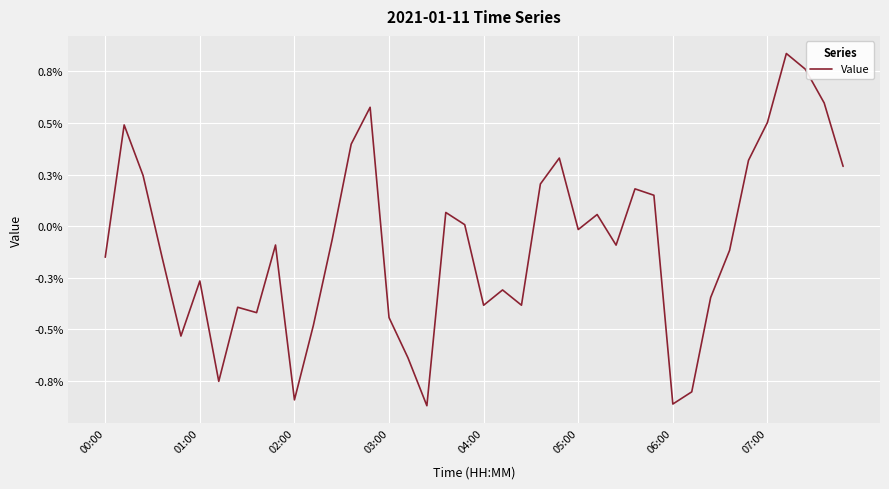

Rank the categories by value from lowest to highest.

17, 30, 10, 31, 06:00, 16, 04:00, 11, 15, 8, 07:00, 20, 22, 32, 21, 05:00, 00:00, 03:00, 33, 27, 9, 12, 25, 19, 26, 18, 29, 28, 23, 02:00, 39, 34, 24, 13, 01:00, 35, 14, 38, 37, 36